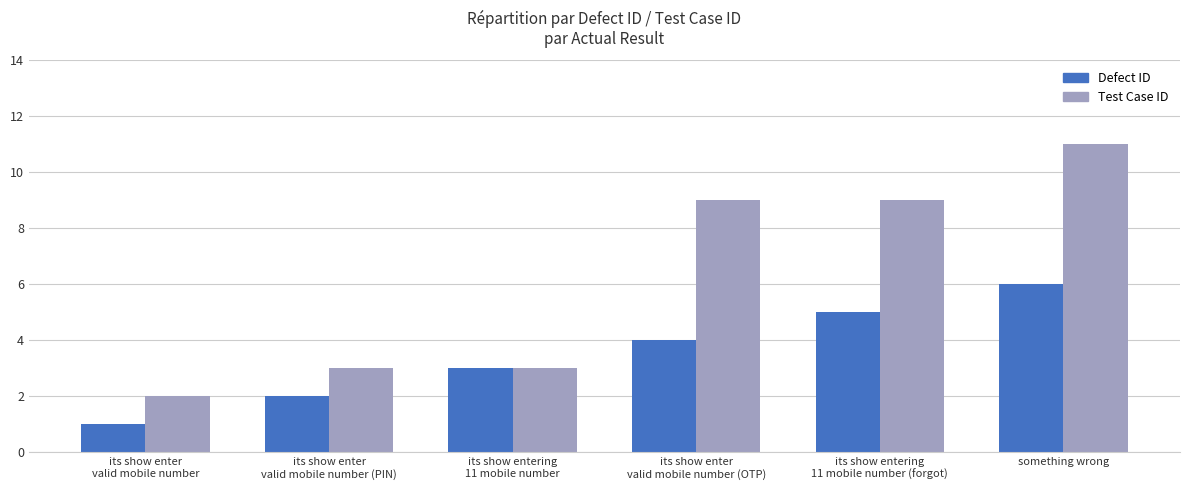

How many values in the Test Case ID series are below 9?

3